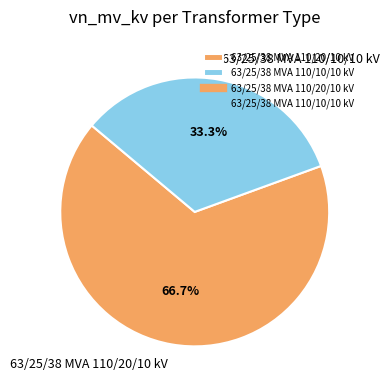

What percentage is the 63/25/38 MVA 110/10/10 kV slice, to the nearest percent?

33%